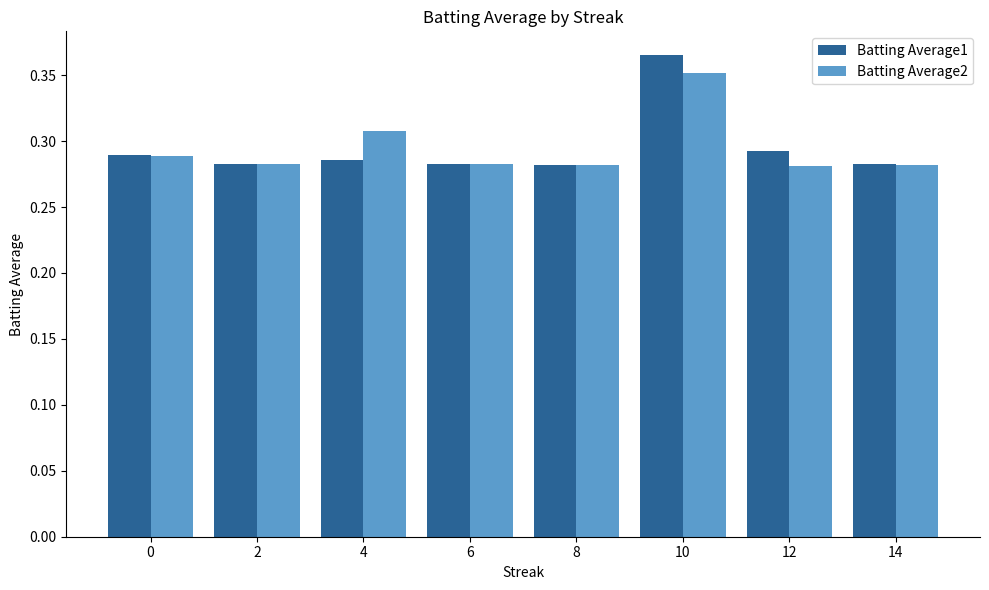

True or false: Batting Average2 has a value of 0.2 at 10.

False